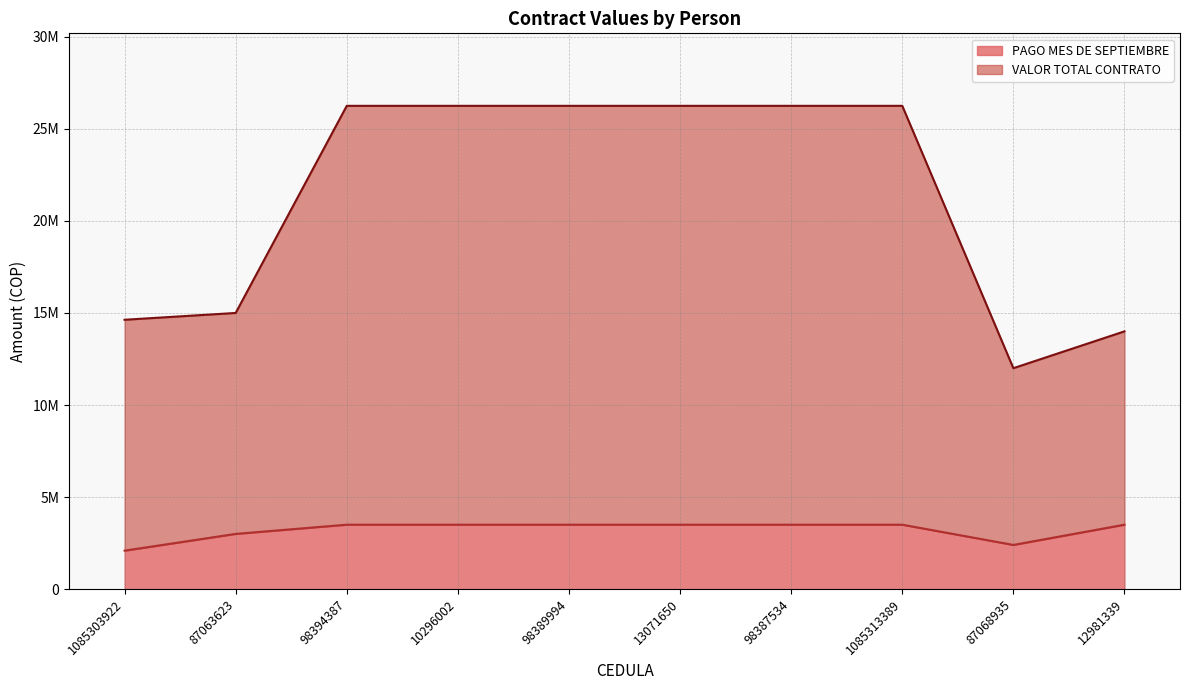

How many interior local valleys does the PAGO MES DE SEPTIEMBRE series have?

1